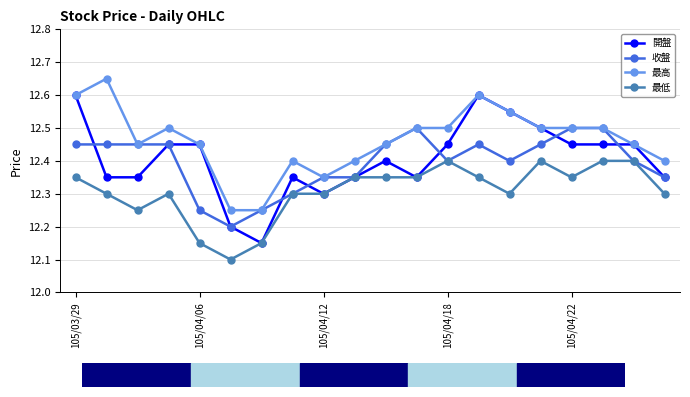

What is the minimum value for 最低?

12.1